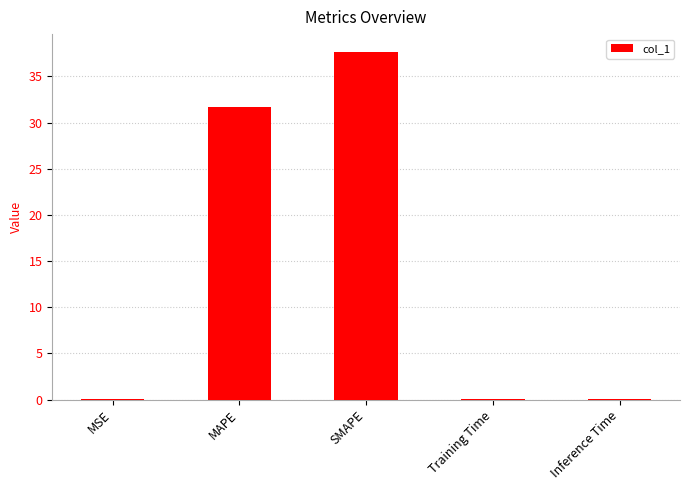

Which category has the highest value across all series?

SMAPE